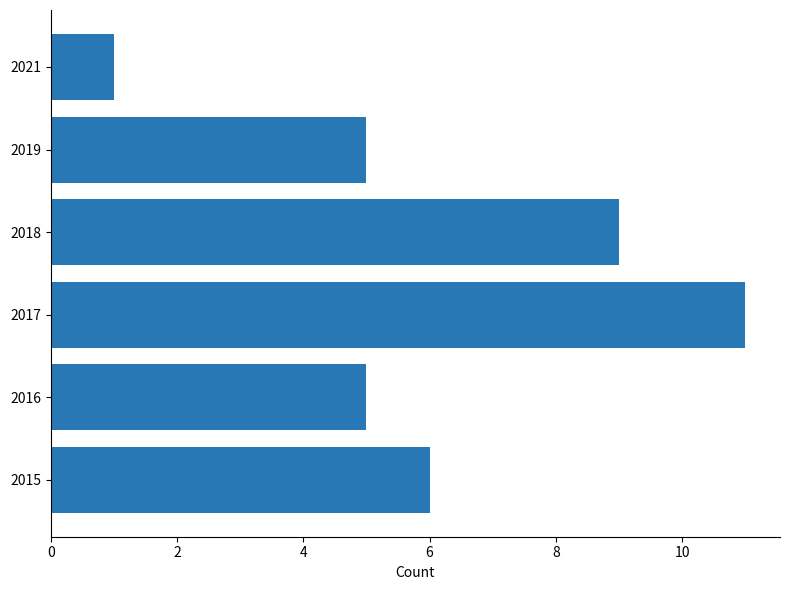

Reading bottom to top, transcribe all the data shown in this chart.

2015=6	2016=5	2017=11	2018=9	2019=5	2021=1